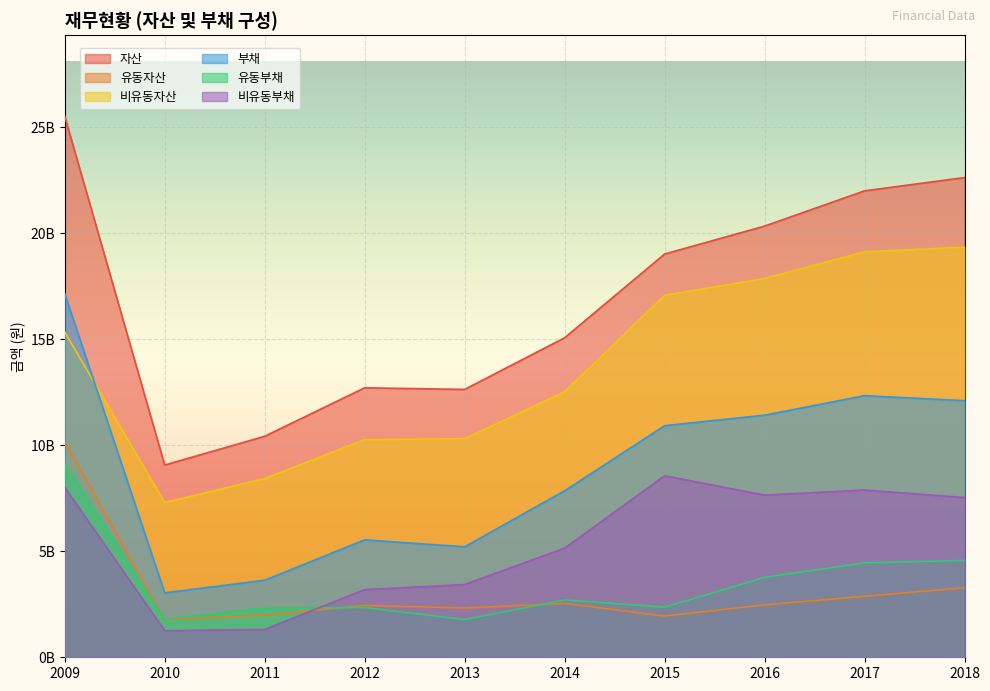

Rank the categories by 비유동부채 value from lowest to highest.

2010, 2011, 2012, 2013, 2014, 2018, 2016, 2017, 2009, 2015